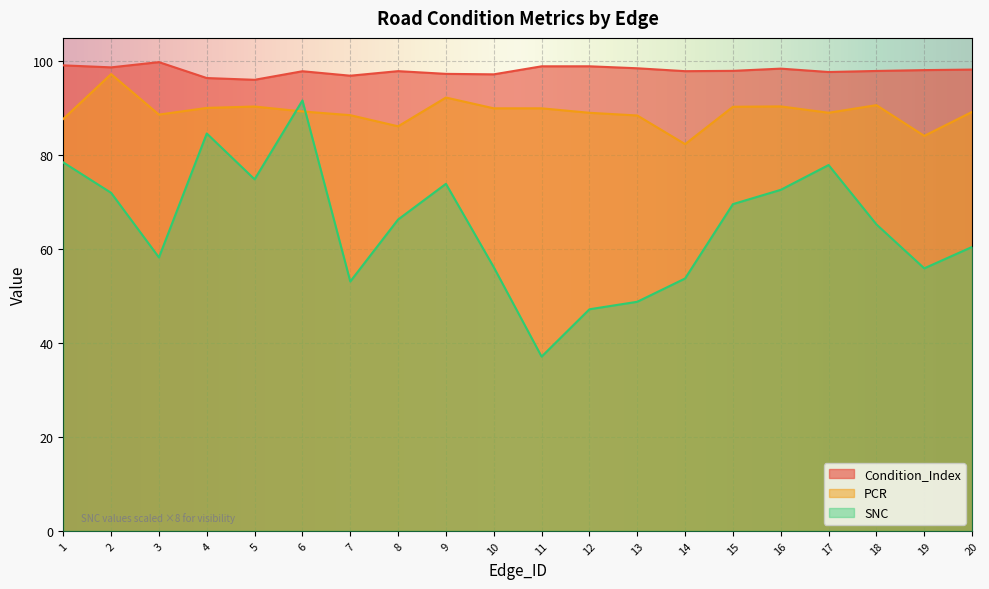

In SNC, how many points are lower than both neighbors (excluding endpoints)?

5